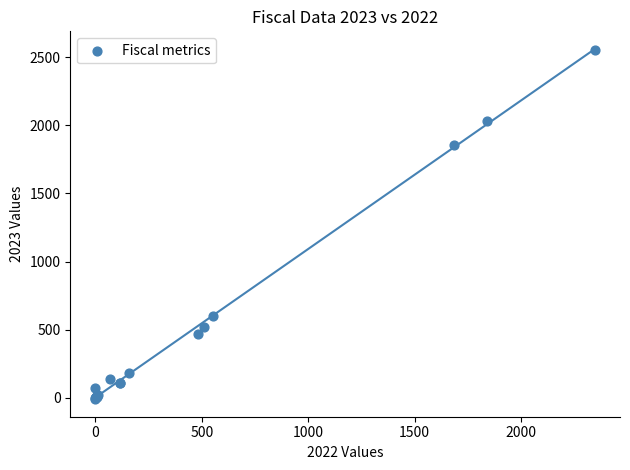

What Y value in the scatter plot is closest to 1270?

1853.0